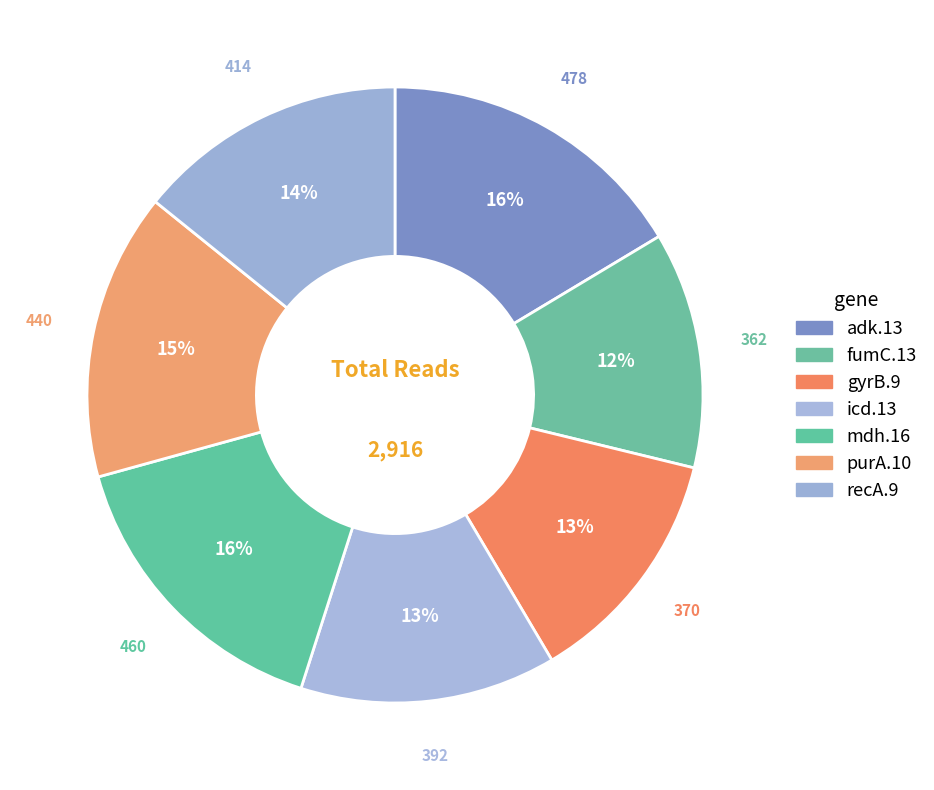

What percentage is NOT represented by icd.13?

86.6%